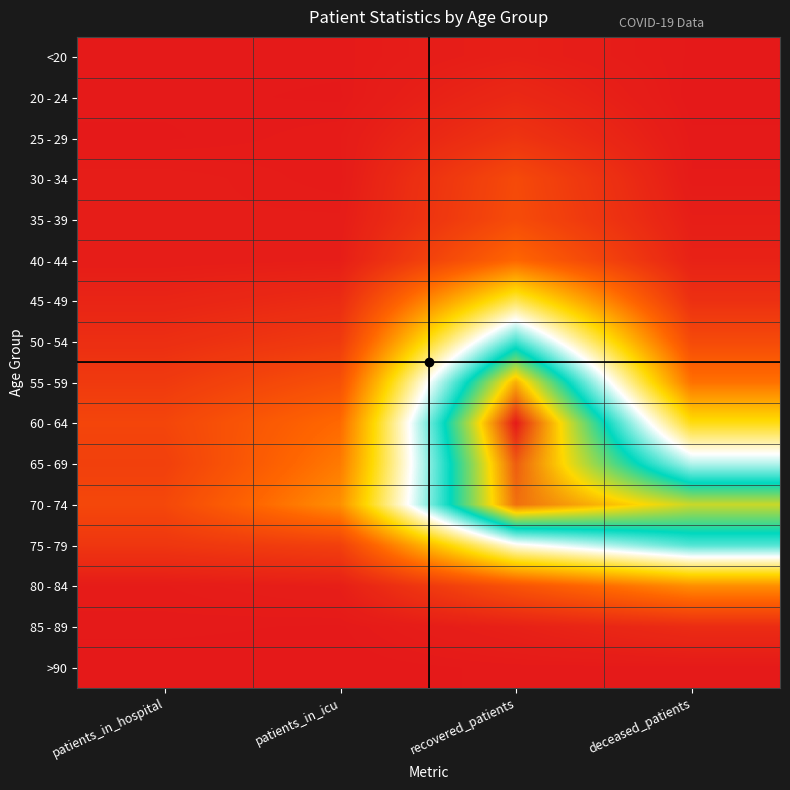

Which series has the largest total across all categories?

70 - 74